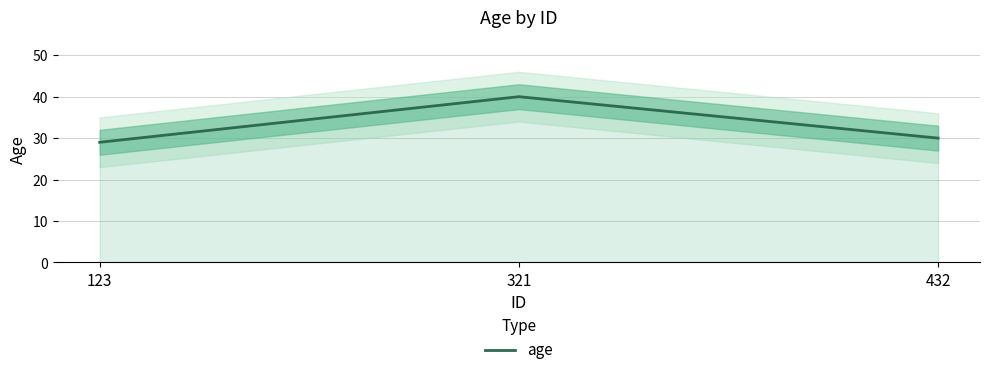

Reading right to left, extract all data points from this chart.

432=30	321=40	123=29